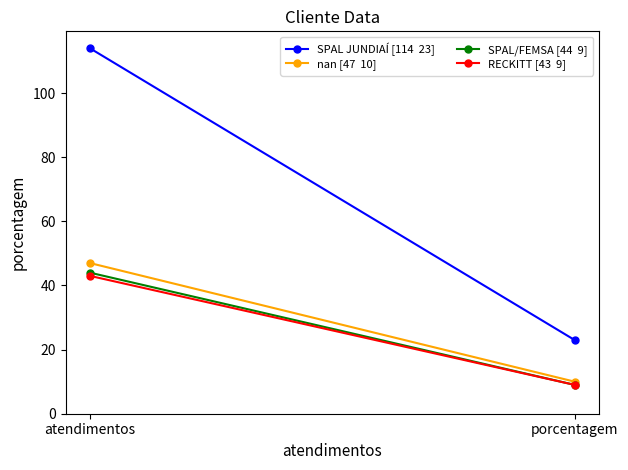

What is the value of the SPAL/FEMSA [44  9] point at the 1st from the left?

44